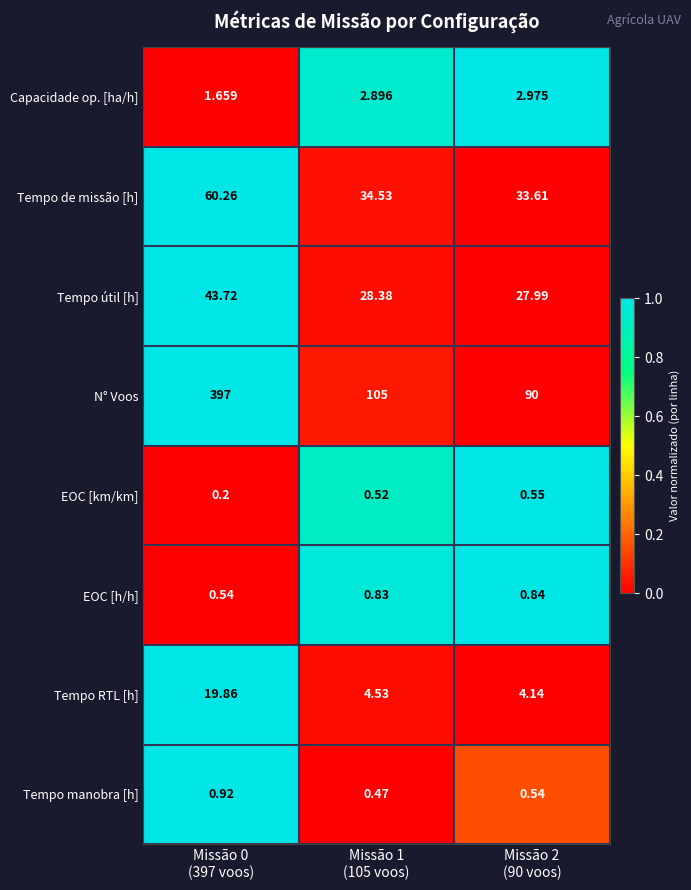

Rank the series by their maximum value, from highest to lowest.

N° Voos, Tempo de missão [h], Tempo útil [h], Tempo RTL [h], Capacidade op. [ha/h], Tempo manobra [h], EOC [h/h], EOC [km/km]